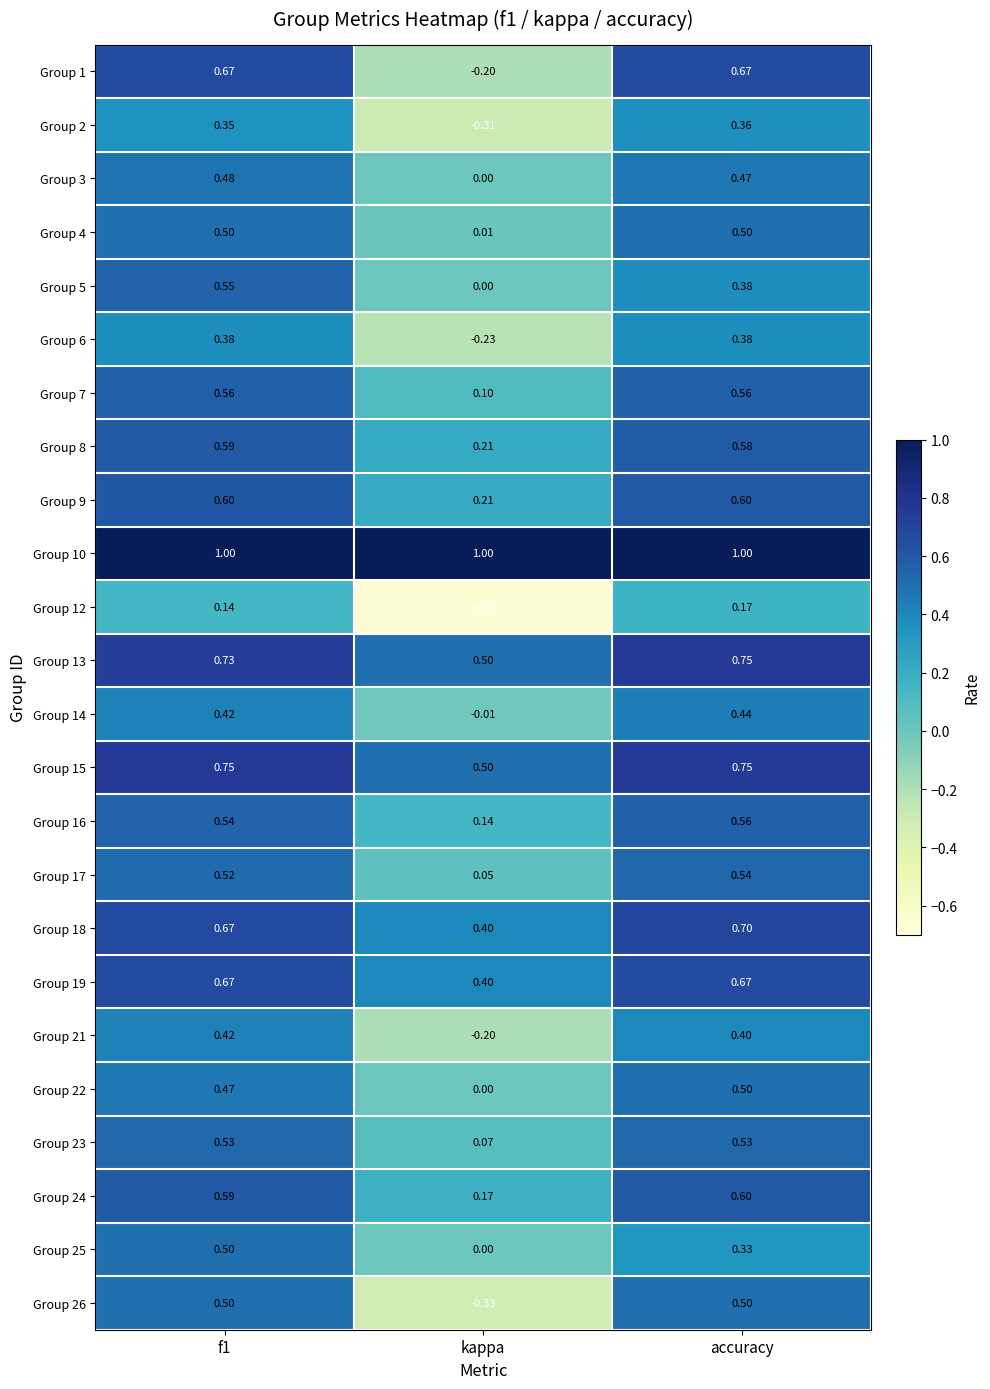

At which label does Group 18 reach its minimum?

kappa